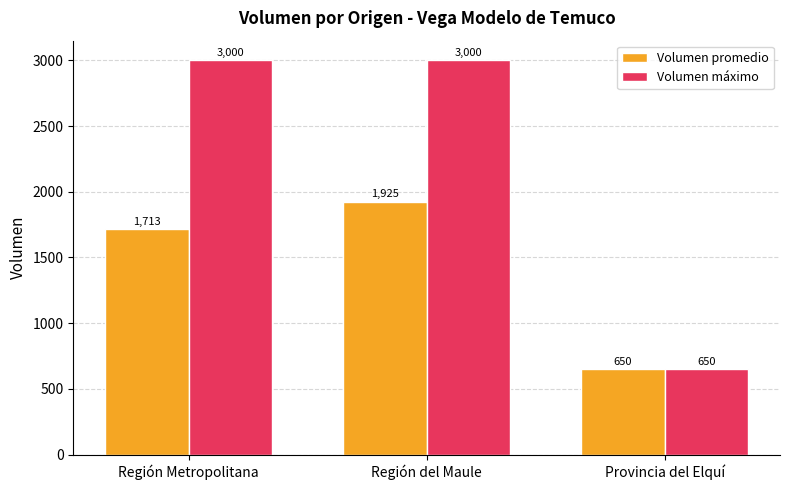

How many values in the Volumen máximo series are below 3000?

1